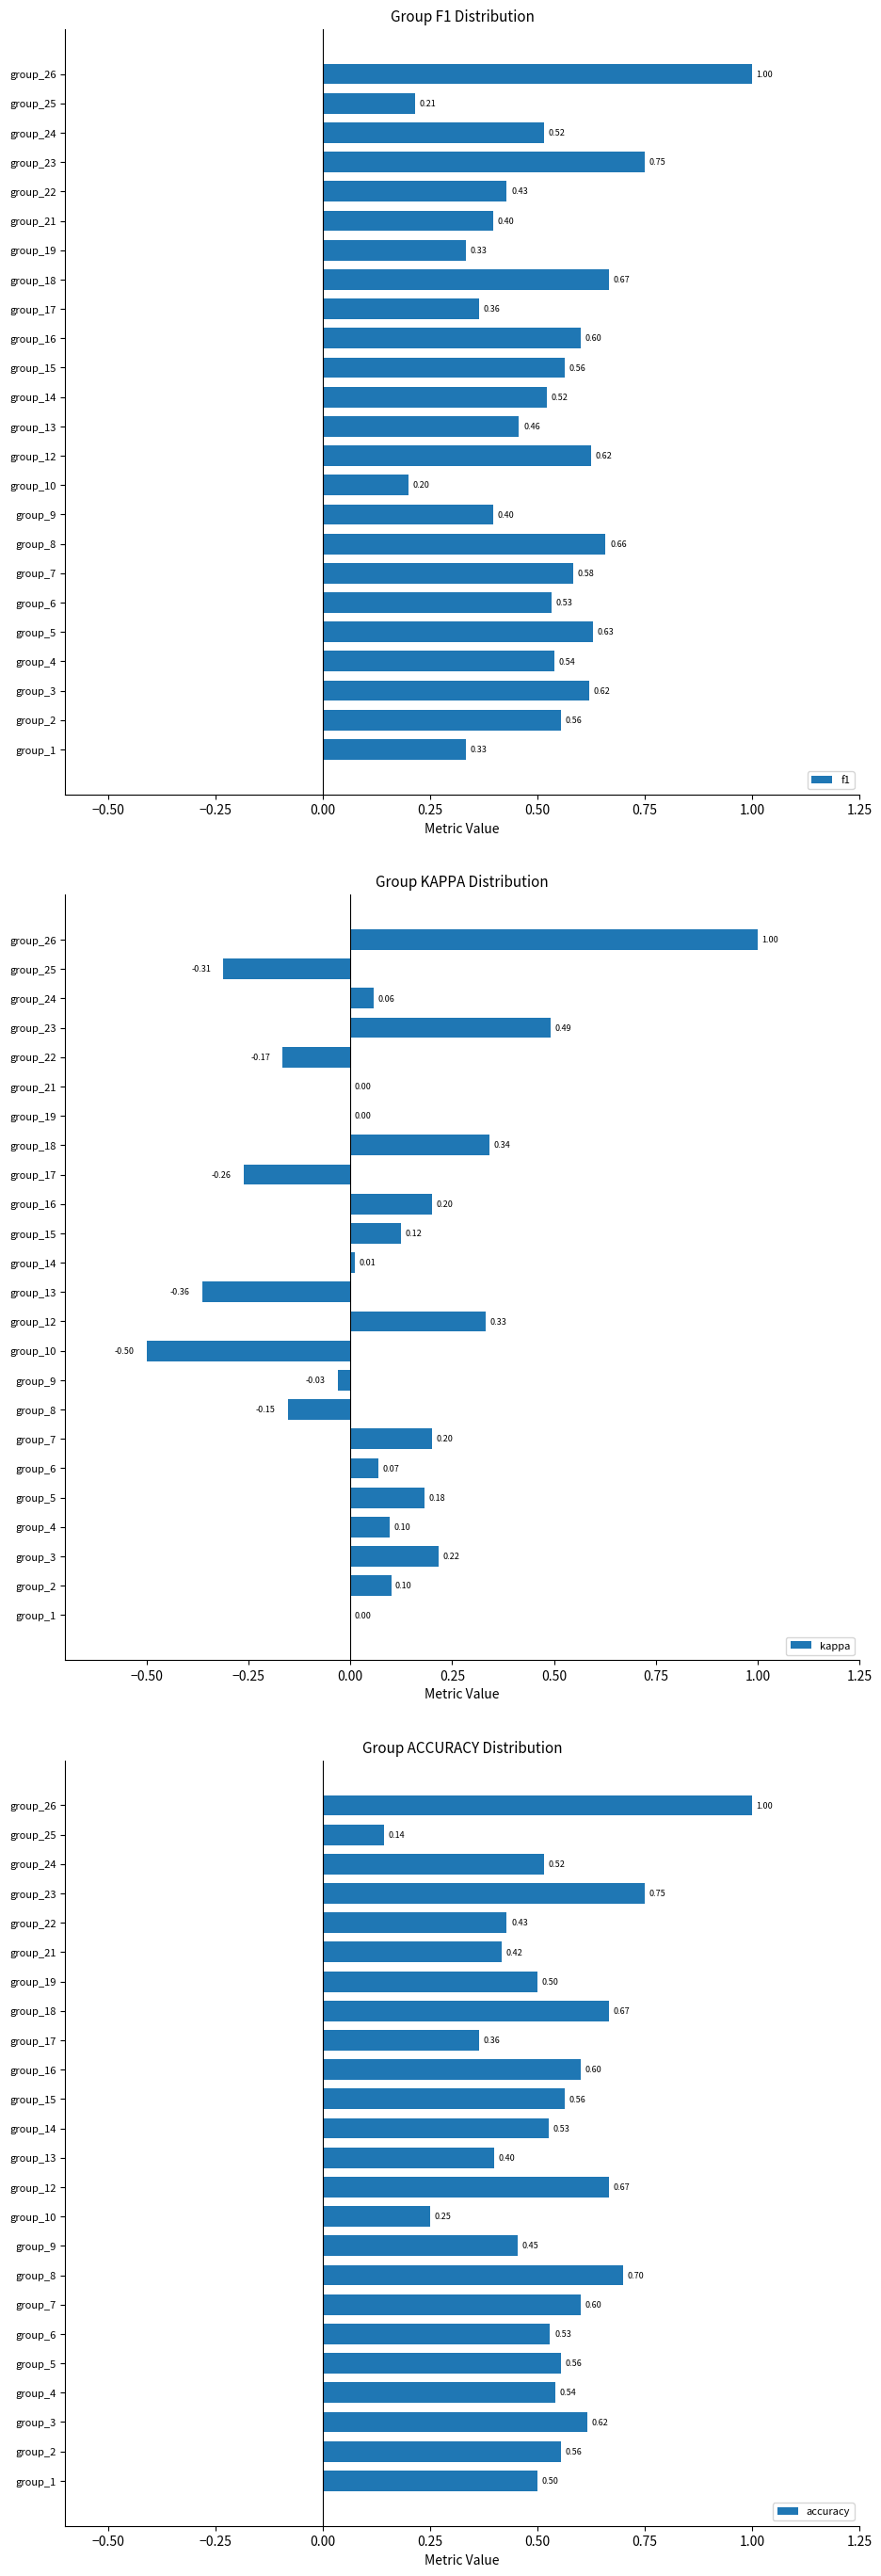

How many bars are there in each group?

3